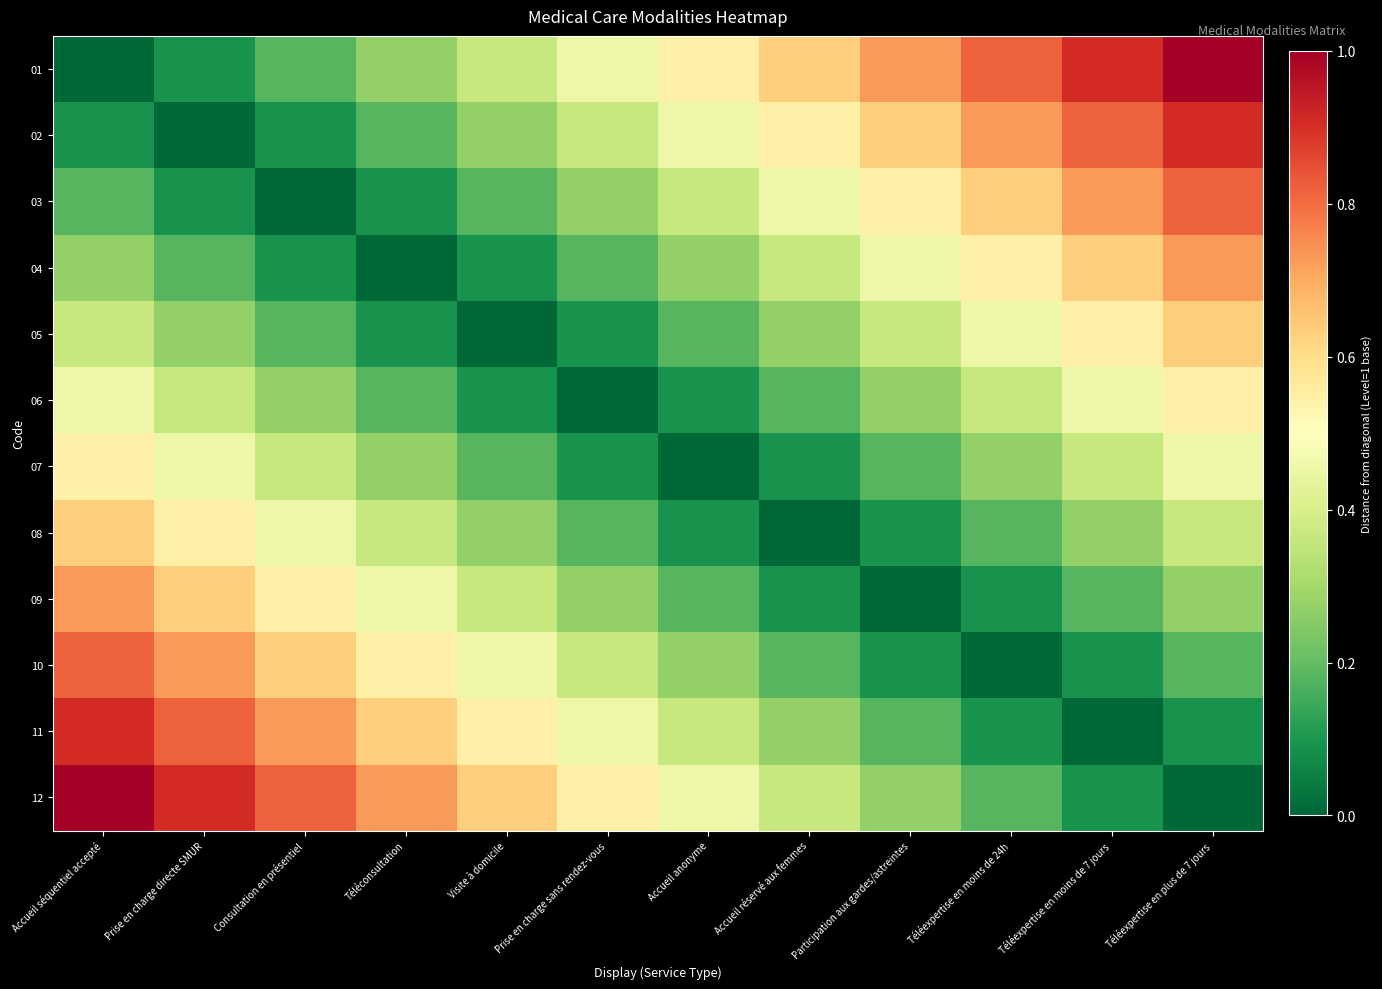

What is the maximum value shown in the chart?

1.0